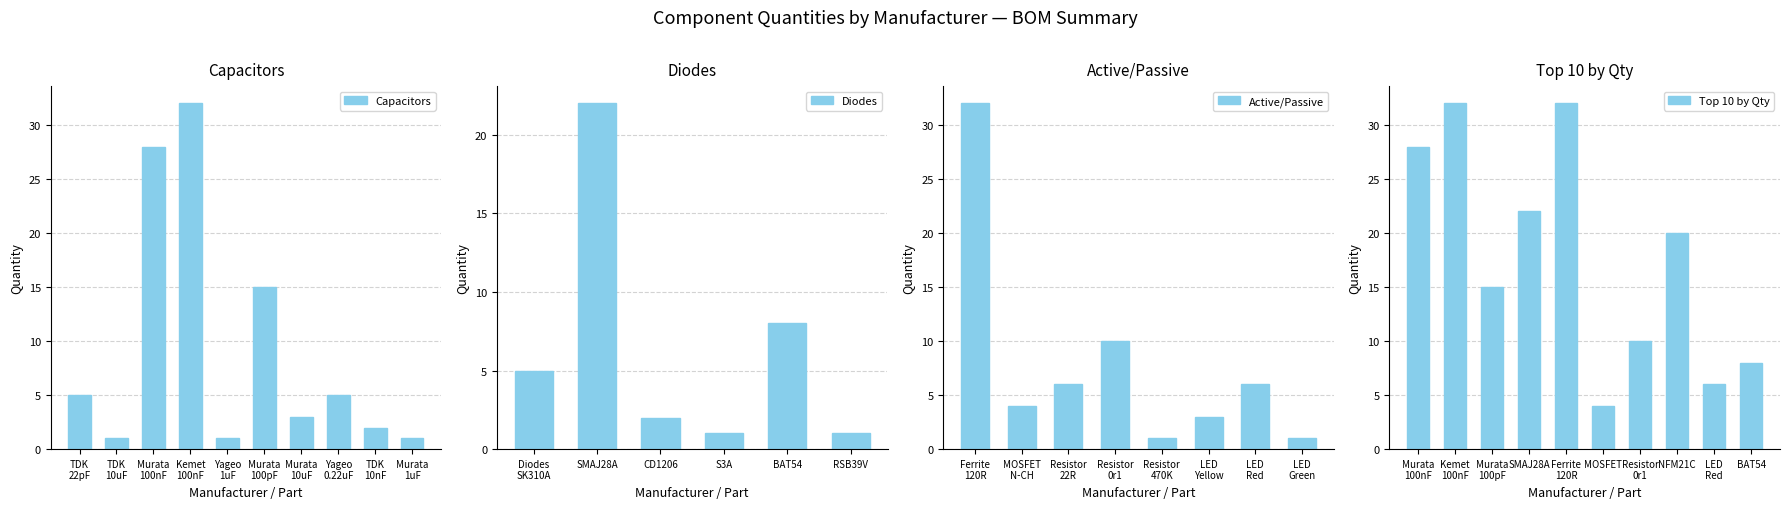

What is the greatest value displayed?

32